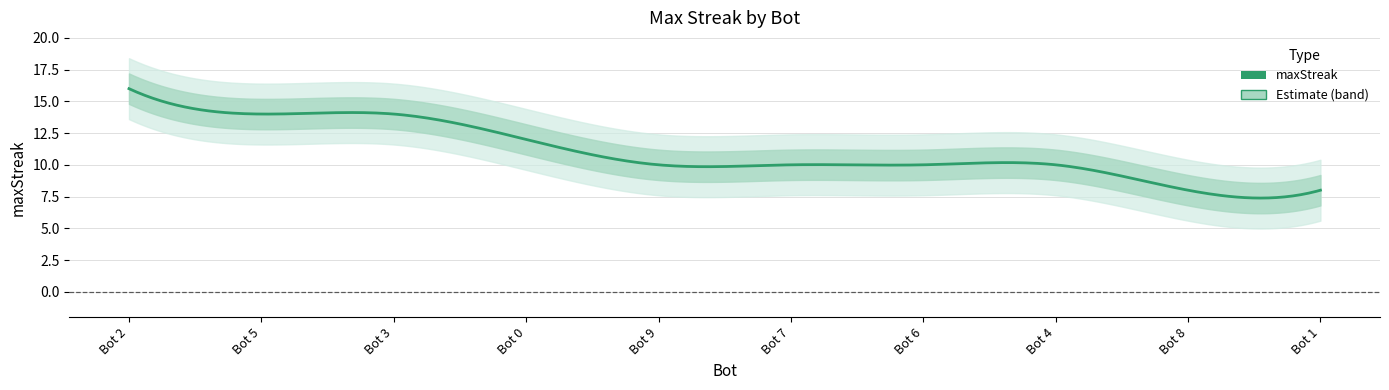

What is the value of the 5th point from the left?

10